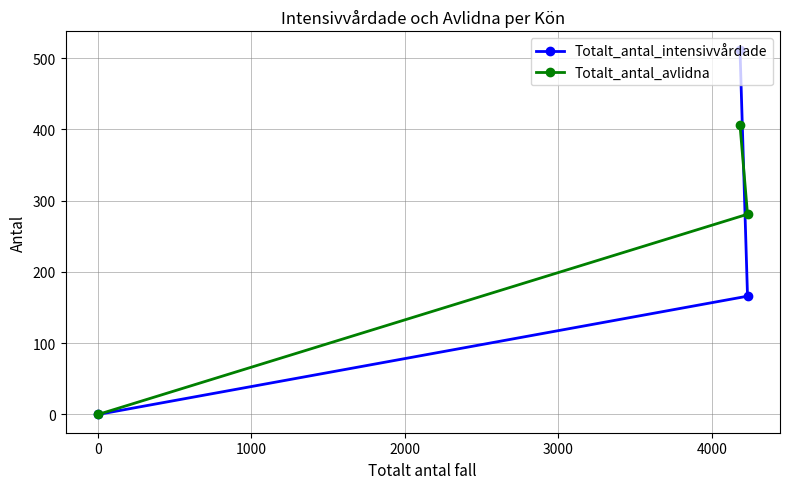

Which series has the largest range (max minus min)?

Totalt_antal_intensivvårdade